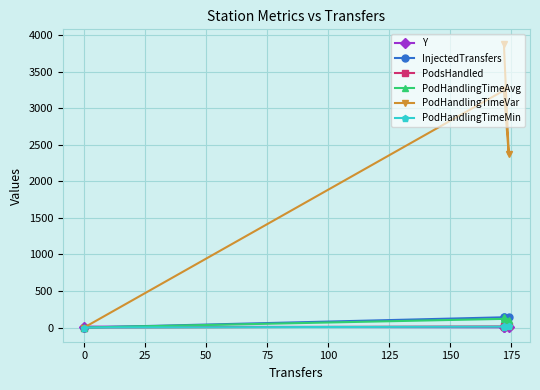

What are all the series names shown in the legend?

Y, InjectedTransfers, PodsHandled, PodHandlingTimeAvg, PodHandlingTimeVar, PodHandlingTimeMin